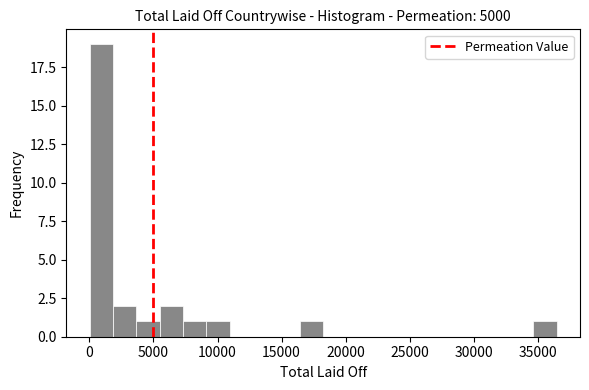

Read against the x-axis, roughly where is the centre of the tallest bar?

1000